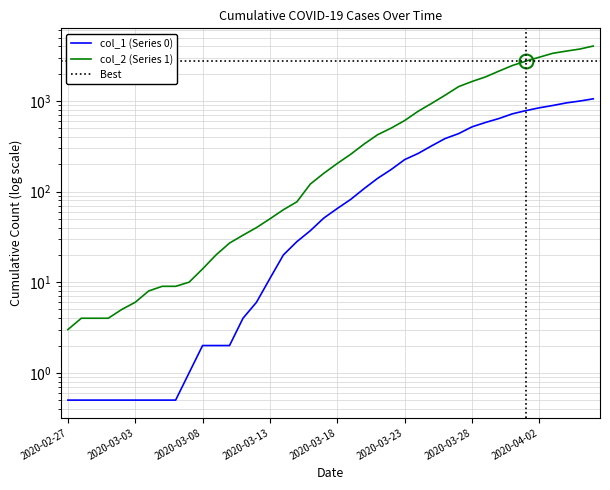

True or false: col_2 has a value of 335.0 at 2020-03-20.

True